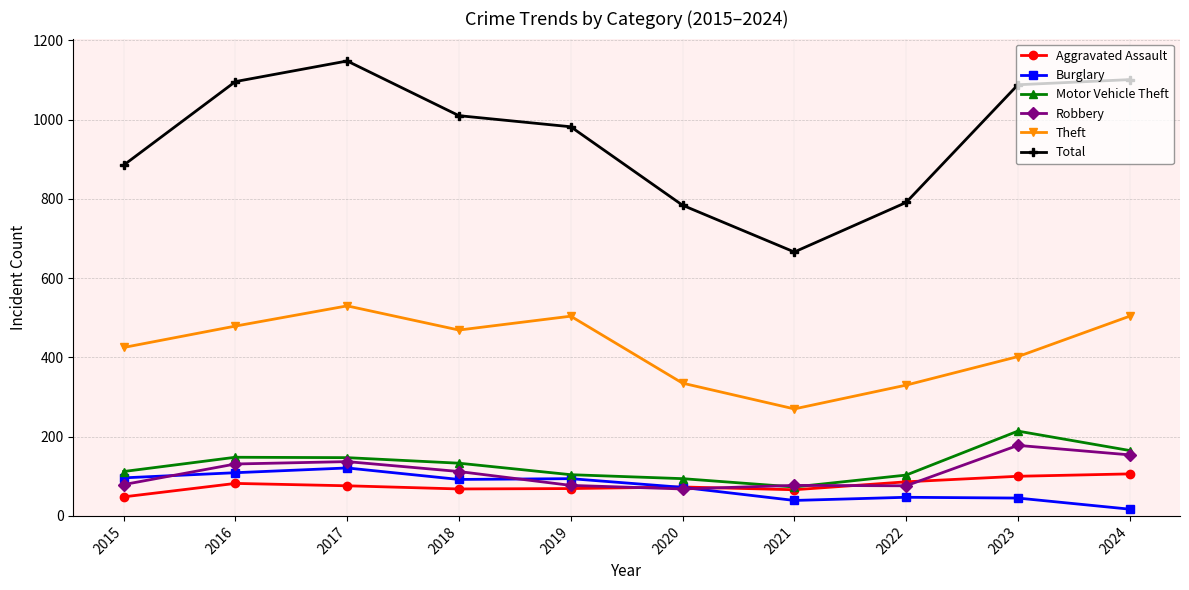

The value of Total at 2022 is 1194. True or false?

False